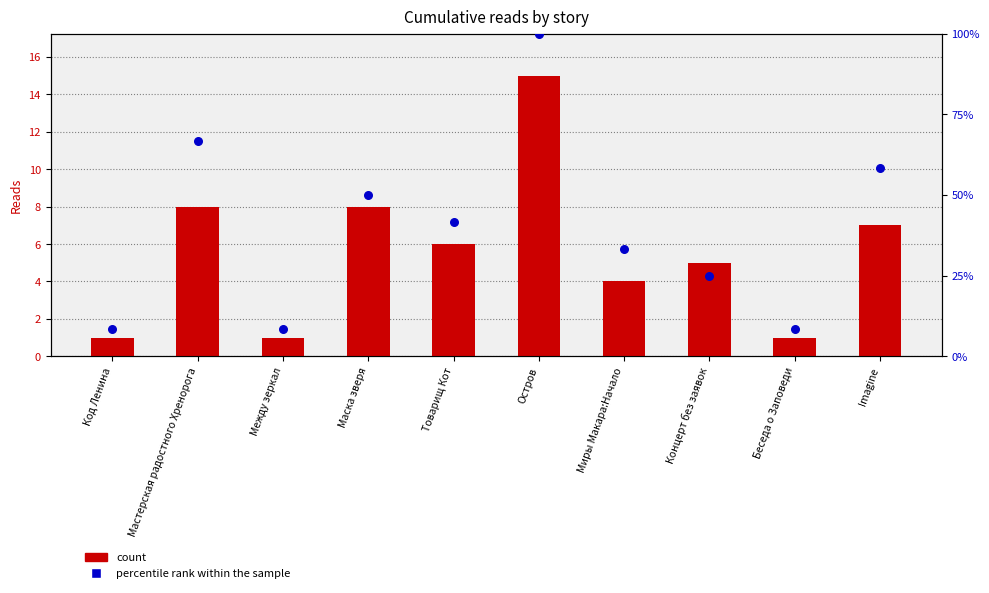

Which series contains the highest Y value?

percentile rank within the sample